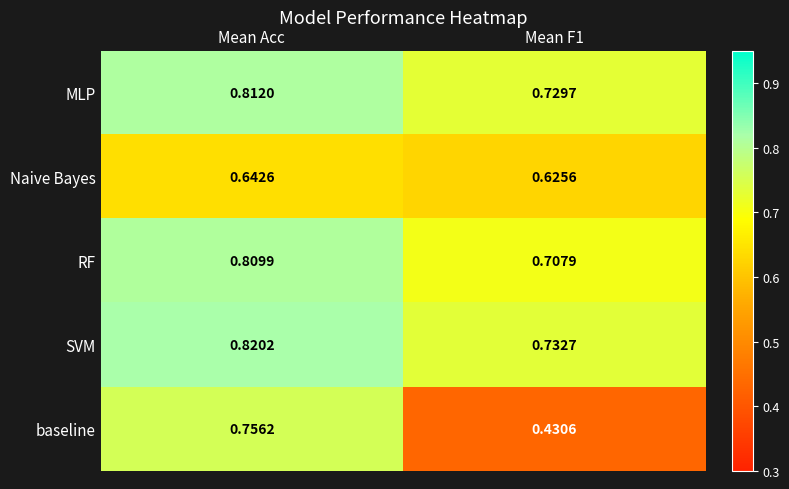

Between Mean Acc and Mean F1, which series saw the biggest shift?

baseline